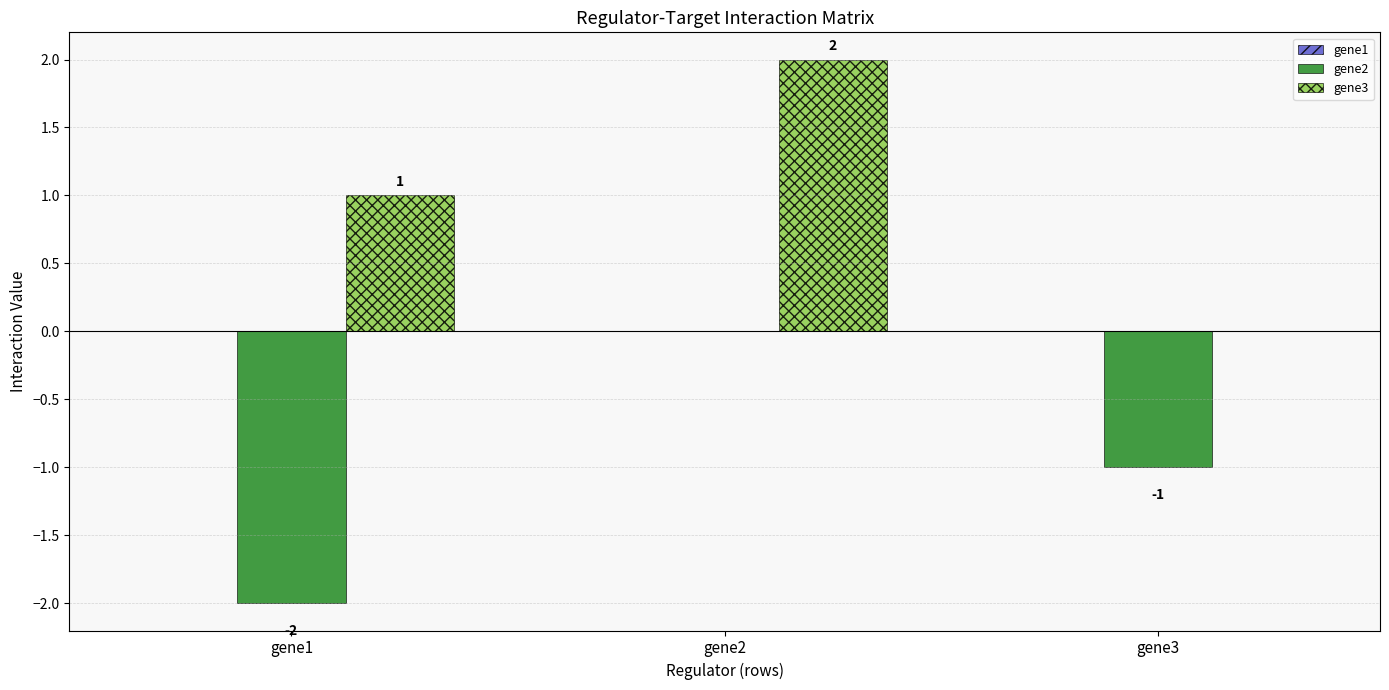

At which label does gene2 reach its peak?

gene2